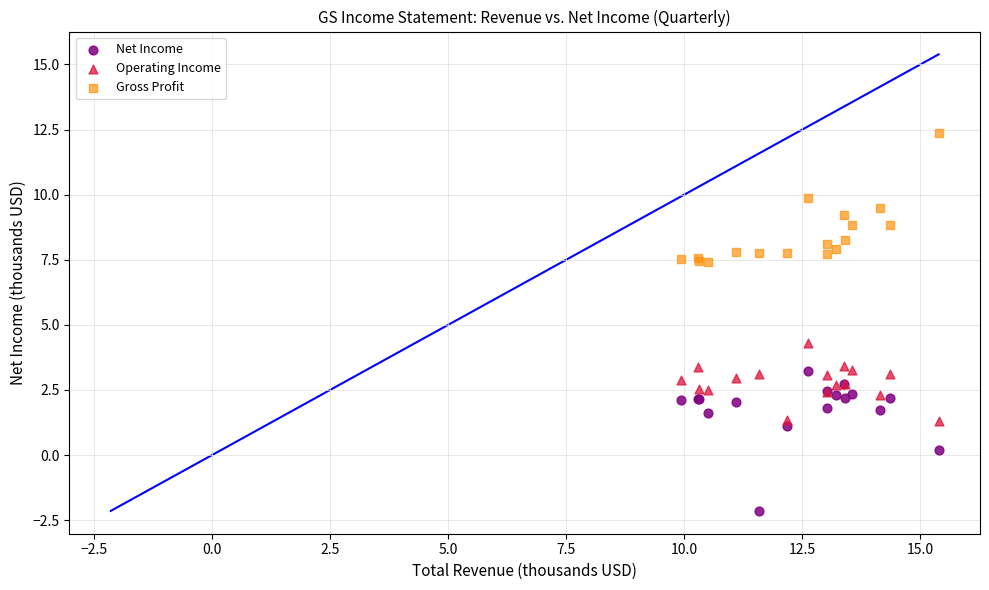

Across all series, what Y value is closest to 5?

4.3